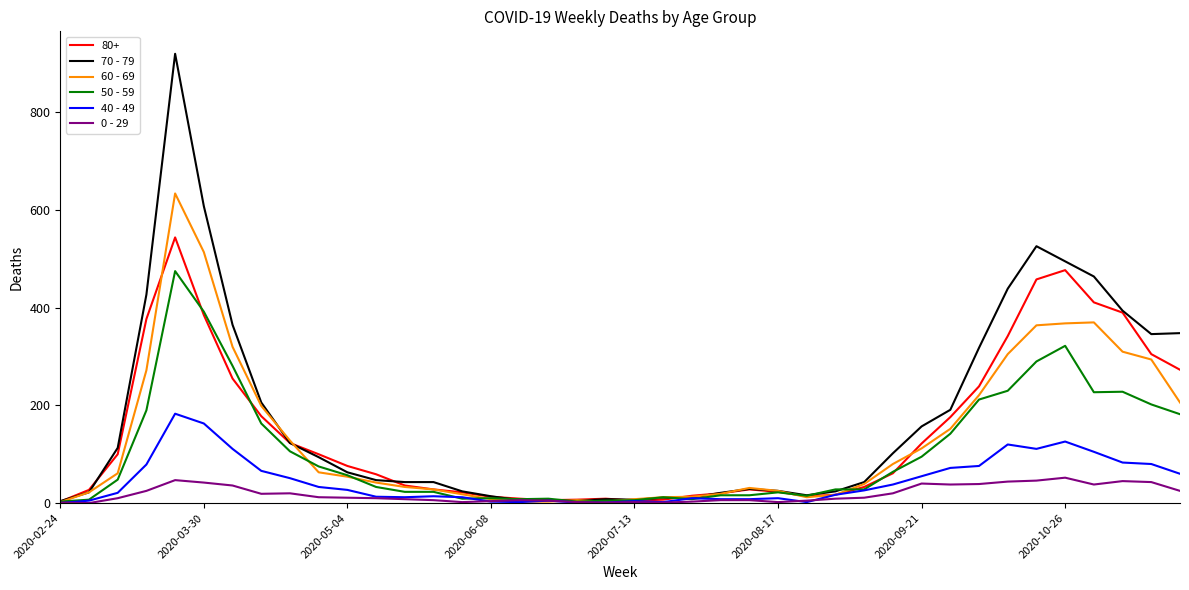

Which series has the largest total across all categories?

70 - 79